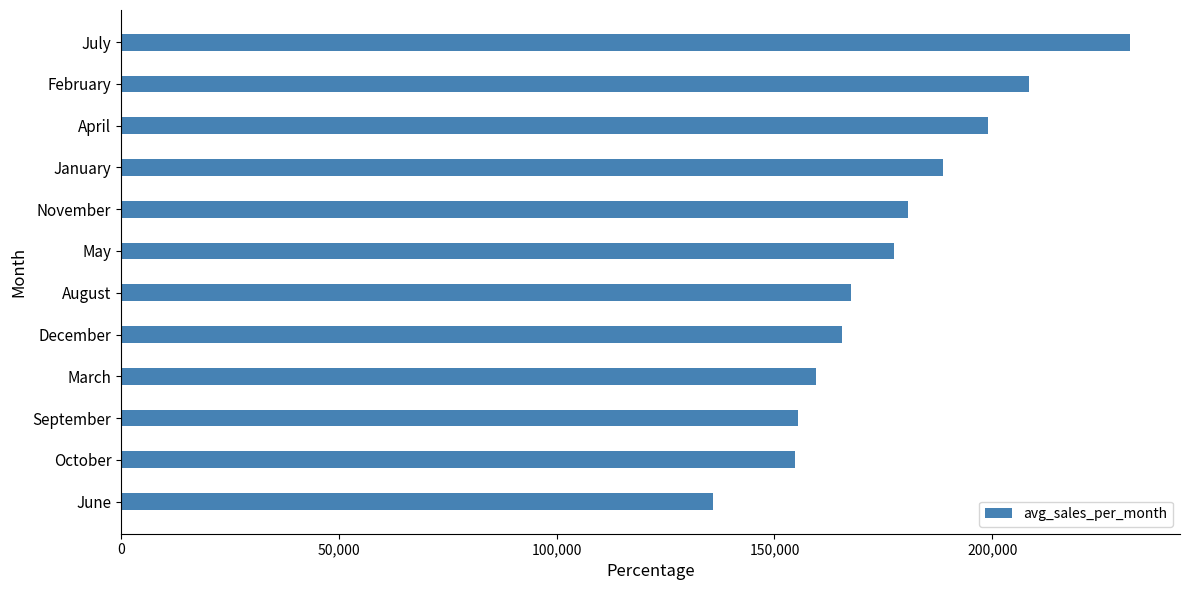

Approximately how many times larger is the value at December compared to February?

0.8